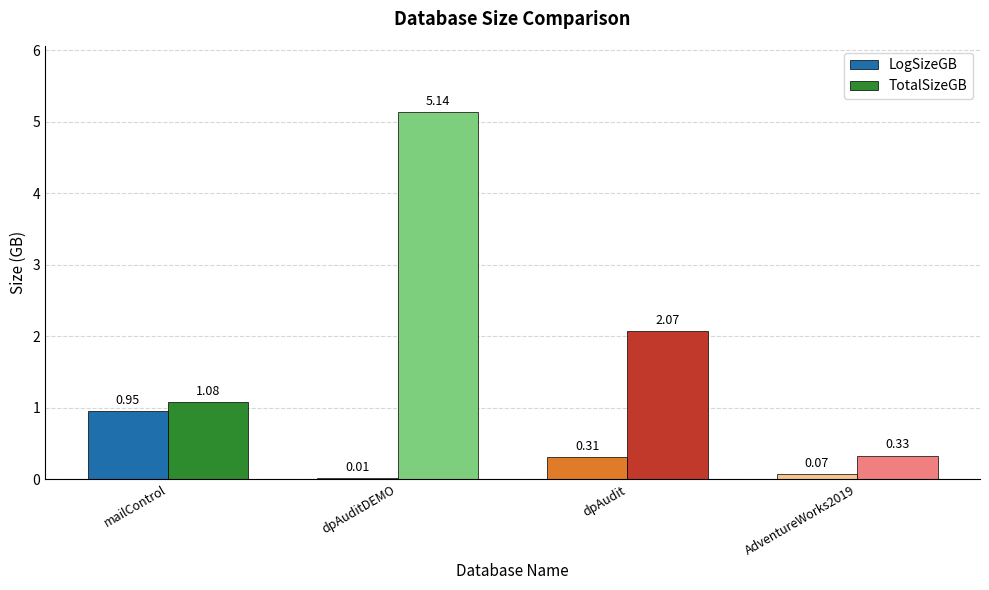

What is the sum of the LogSizeGB values at AdventureWorks2019 and dpAudit?

0.4